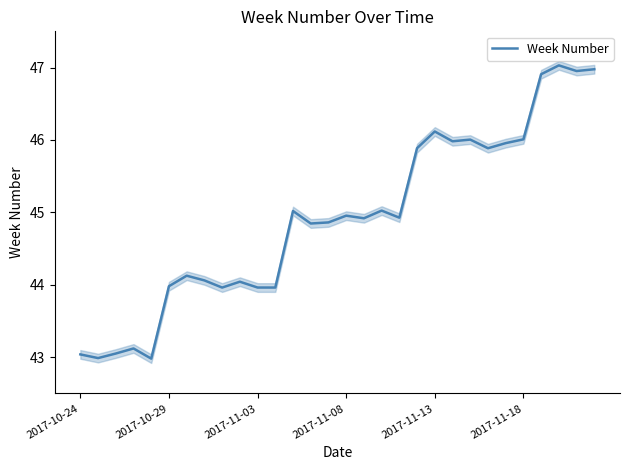

What is the minimum value for Week Number?

43.0